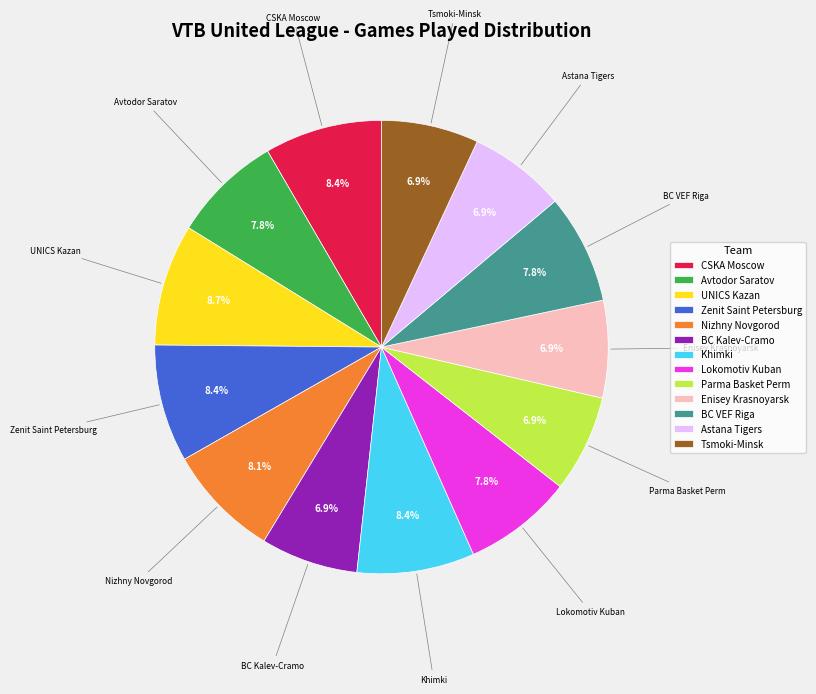

Between BC Kalev-Cramo and UNICS Kazan, which is larger?

UNICS Kazan